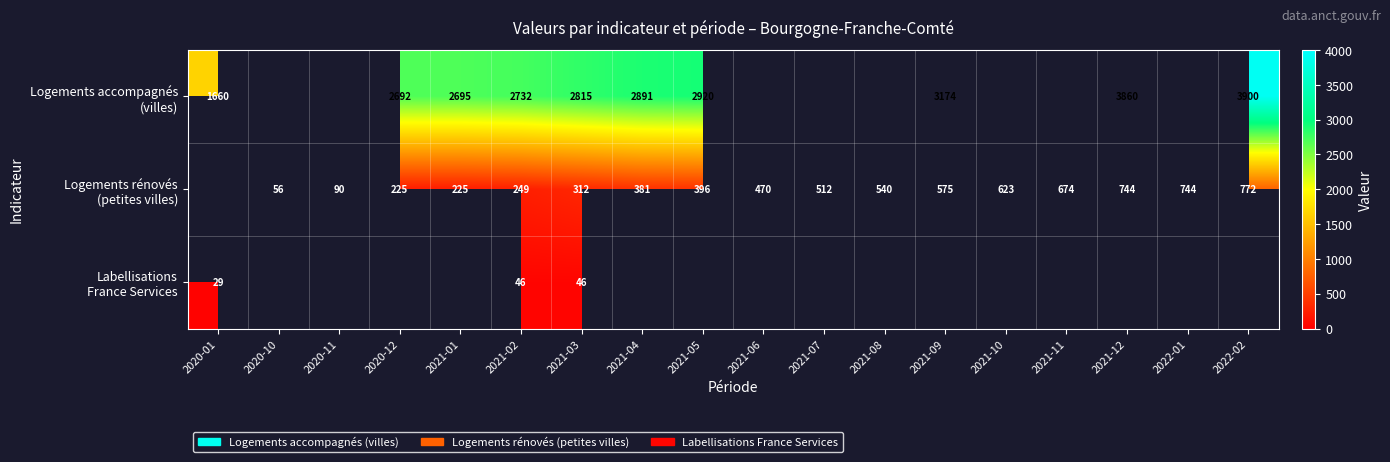

At which category does the chart reach its minimum across all series?

2020-01